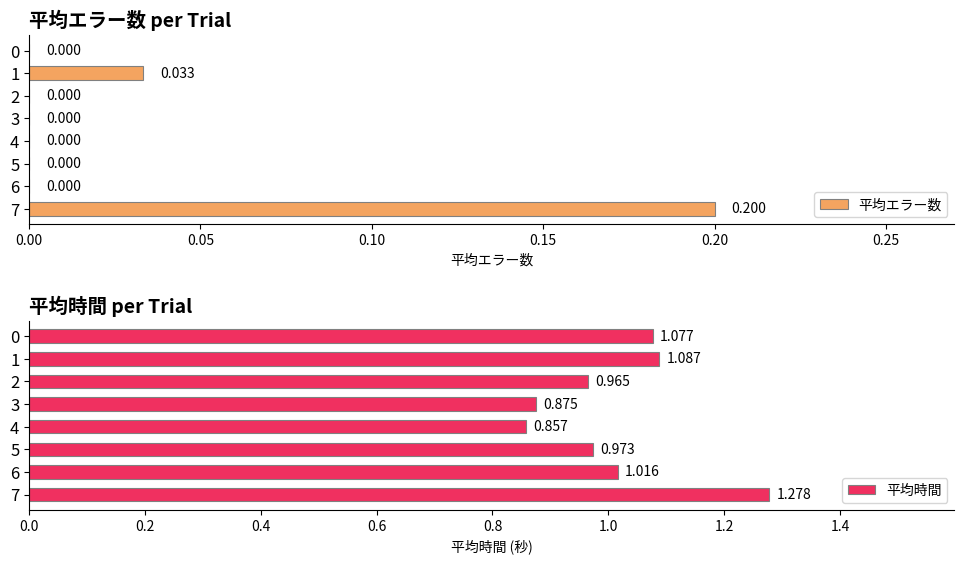

Does the chart contain any negative values?

No